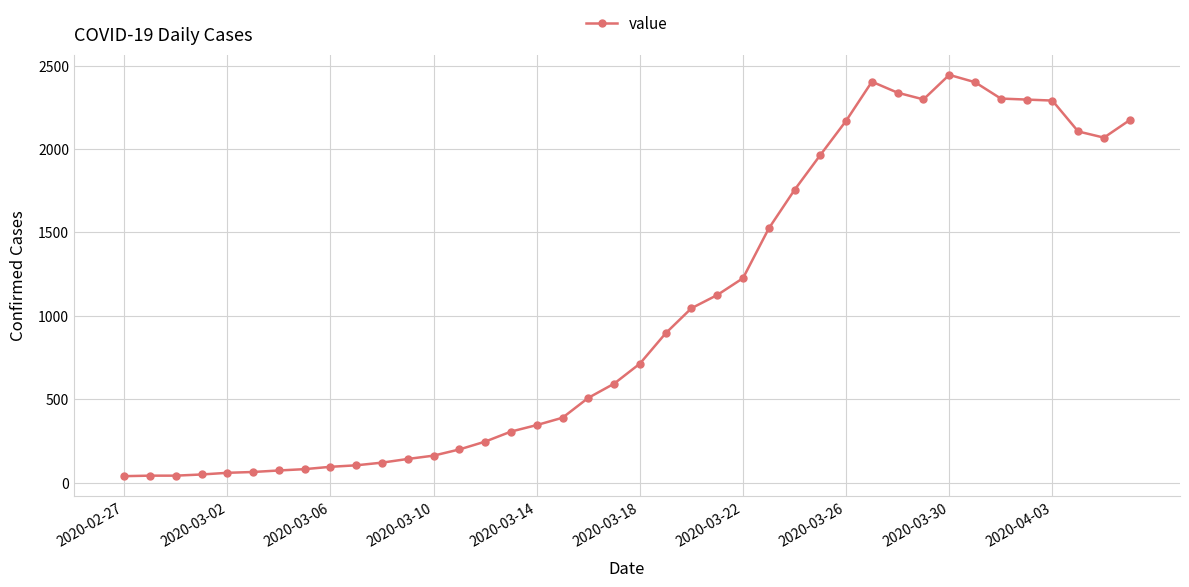

What is the greatest value displayed?

2444